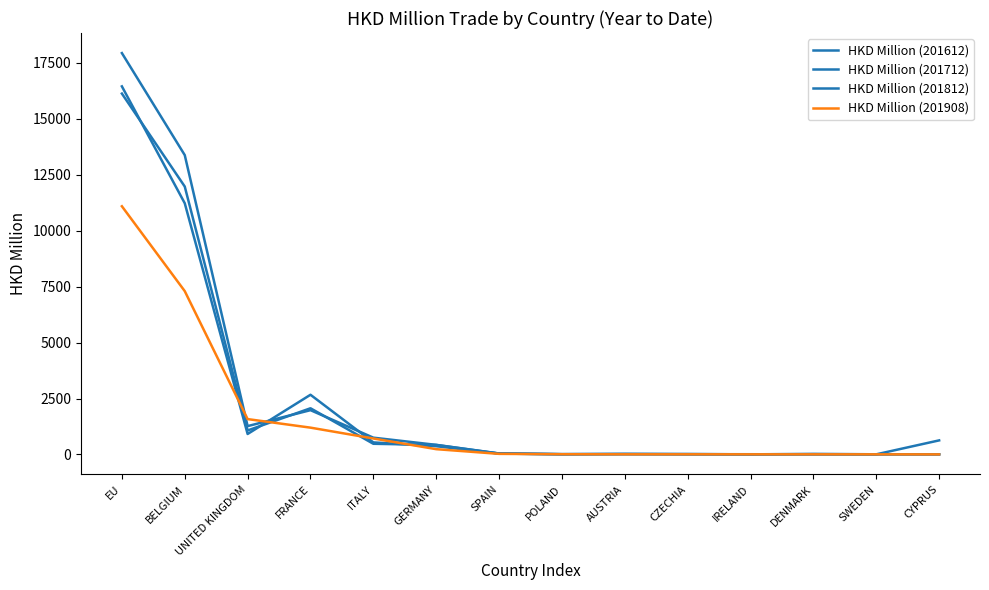

Which series ends up on top after the final intersection of HKD Million (201712) and HKD Million (201812)?

HKD Million (201712)